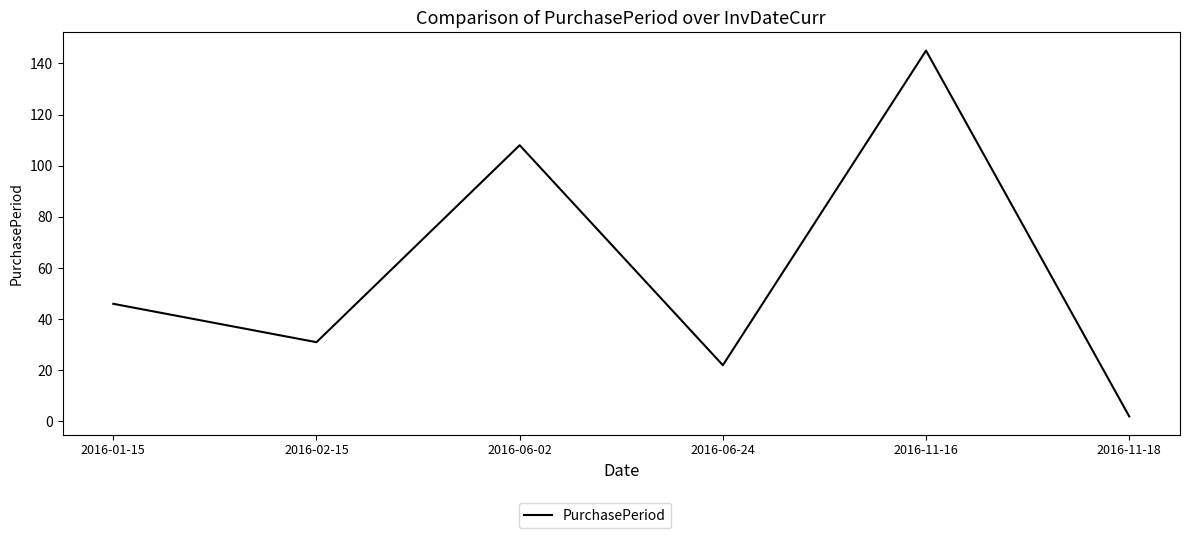

At which category does the data reach its first local valley?

2016-02-15